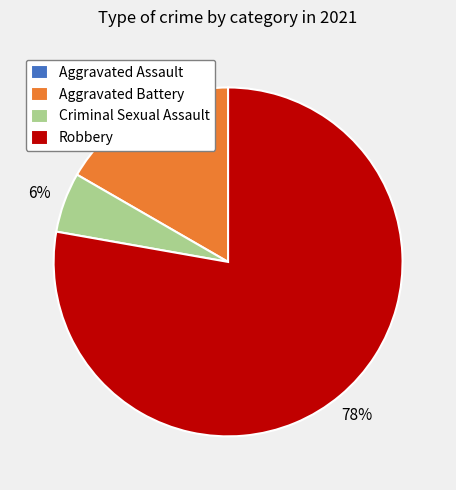

To the nearest percent, what is the average slice percentage?

25%